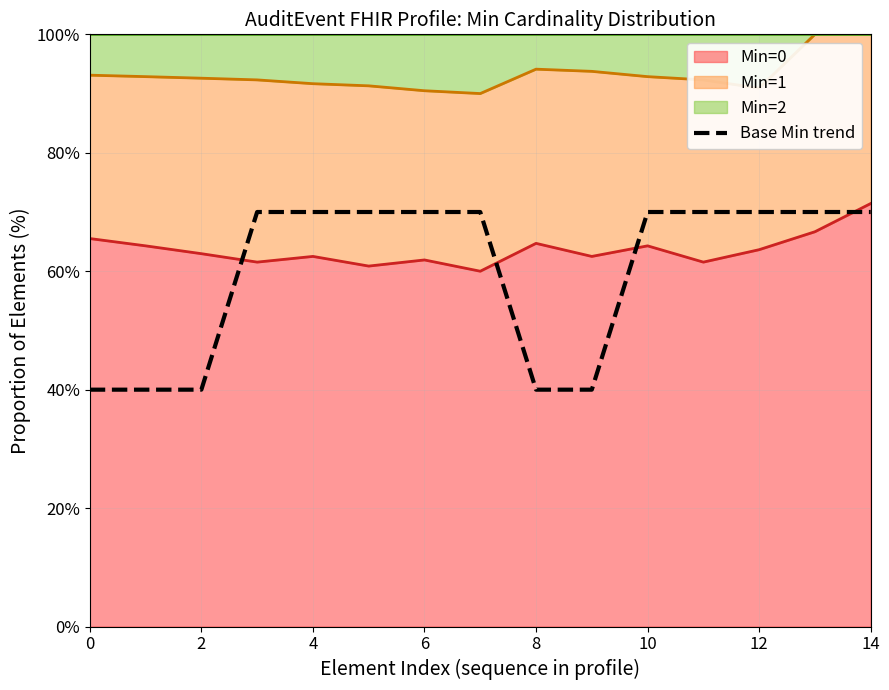

What is the greatest value displayed?

70